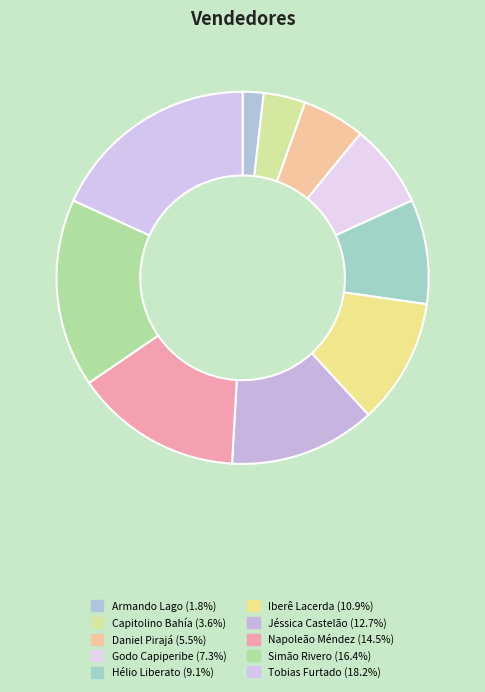

What percentage is the Hélio Liberato slice, to the nearest percent?

9%